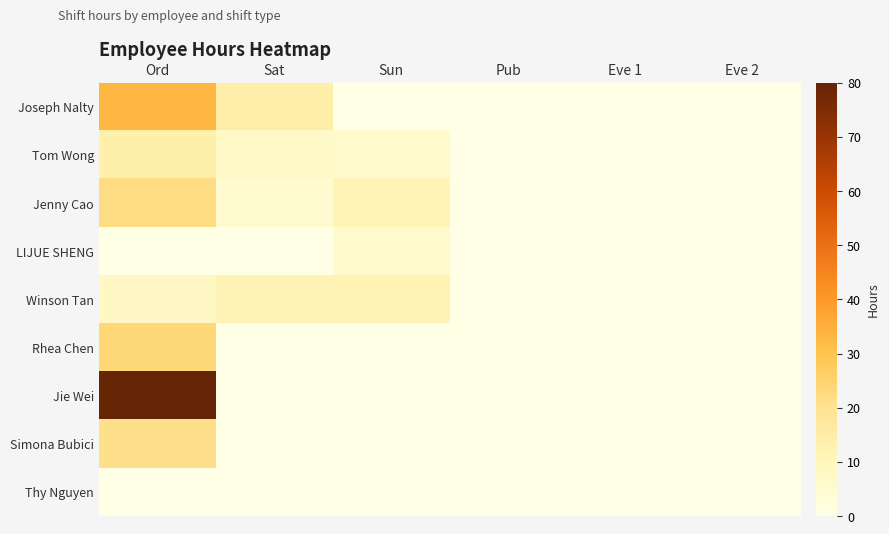

Count the number of categories in the chart.

6